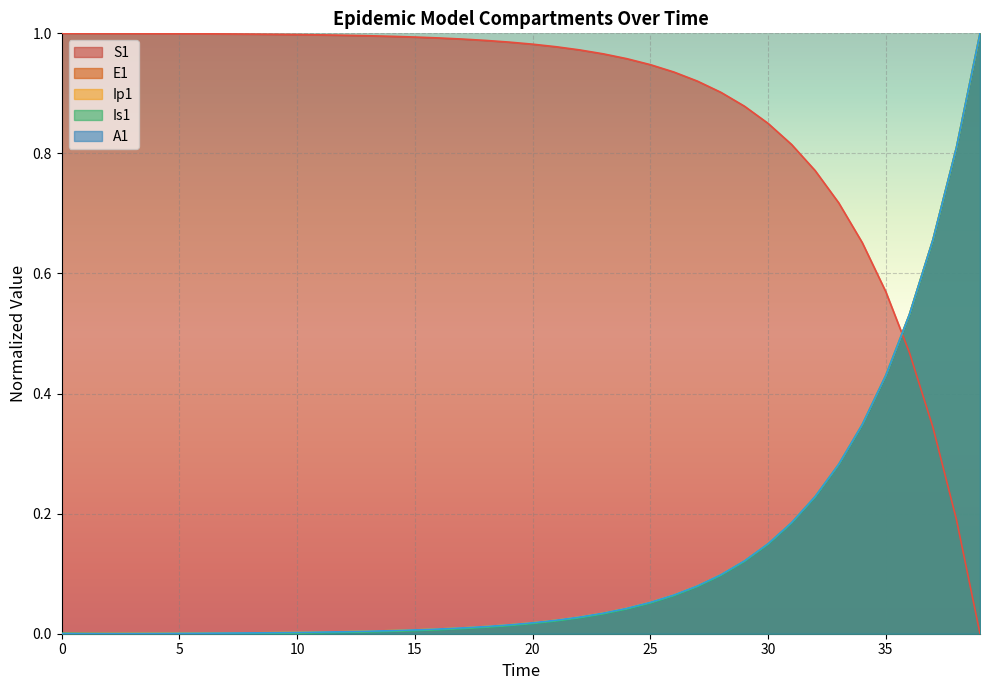

How many lines are shown in the chart?

5